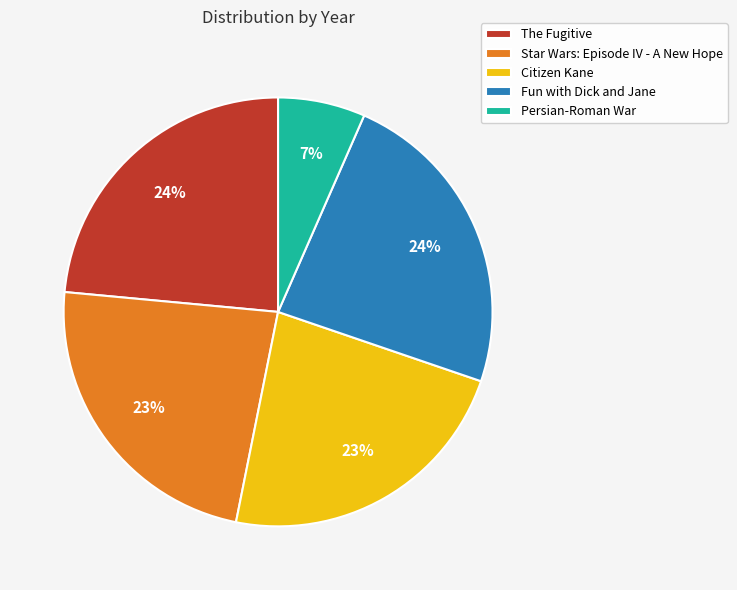

Which has a higher value, Persian-Roman War or Citizen Kane?

Citizen Kane